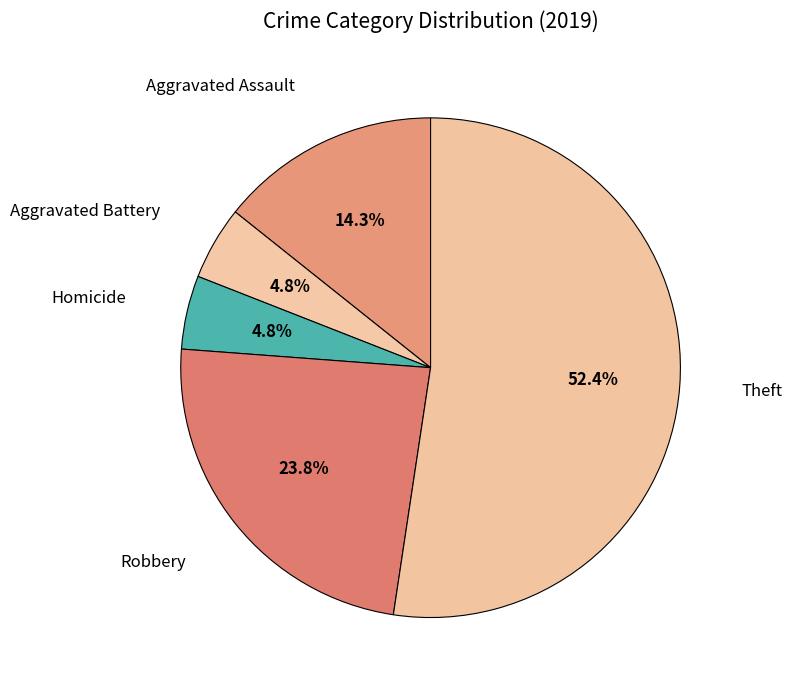

Is Homicide the majority of the pie?

No